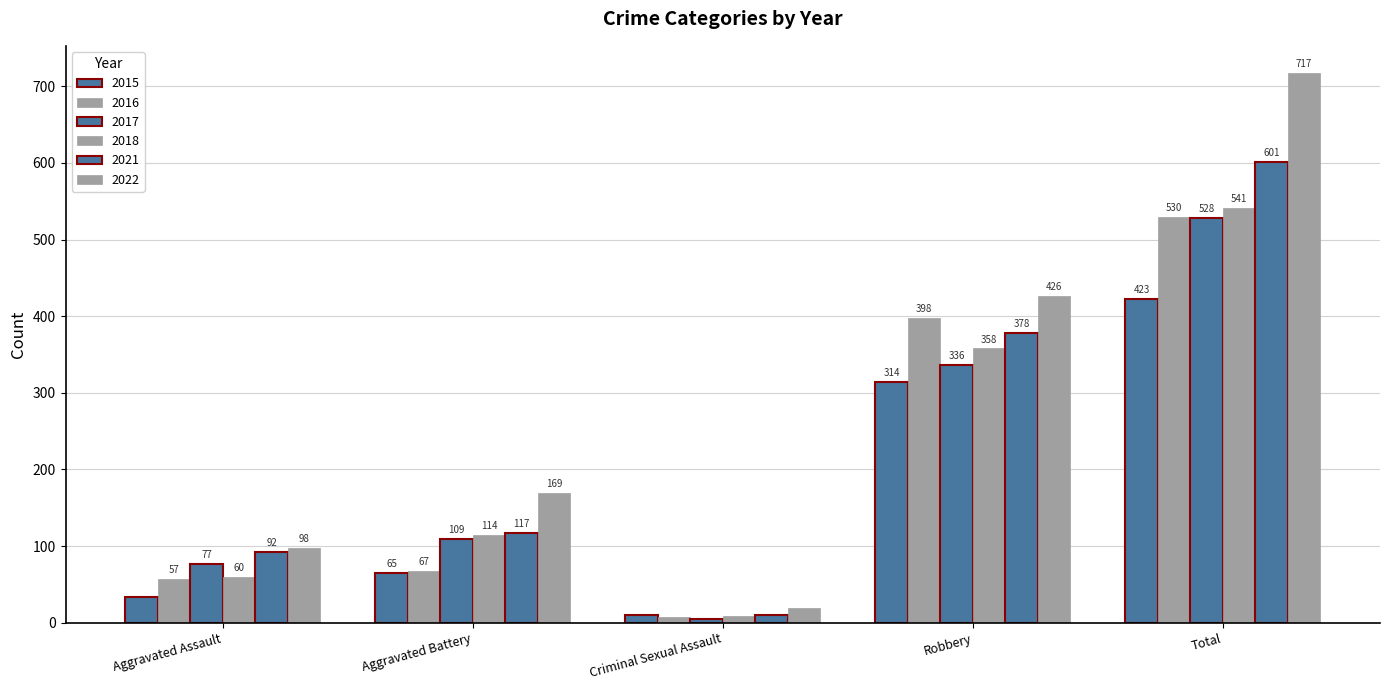

Where is 2021 nearest to the value 305?

Robbery